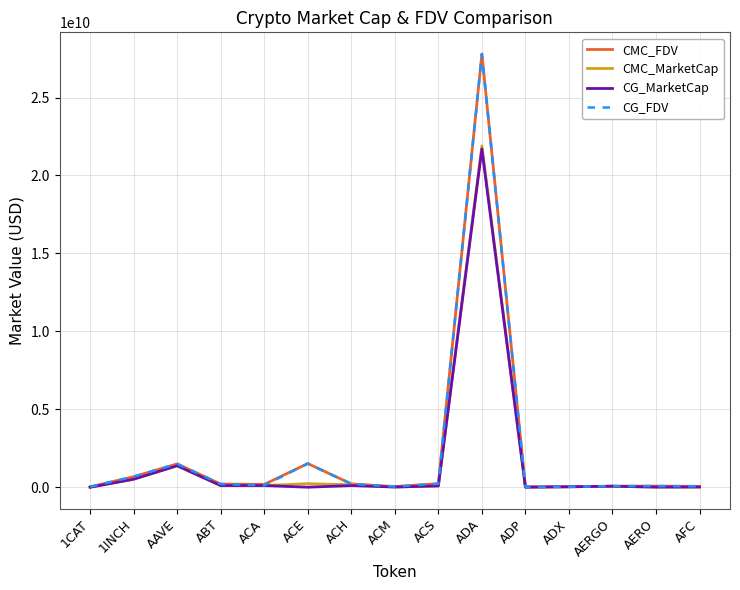

At which category is the sum across all series the highest?

ADA